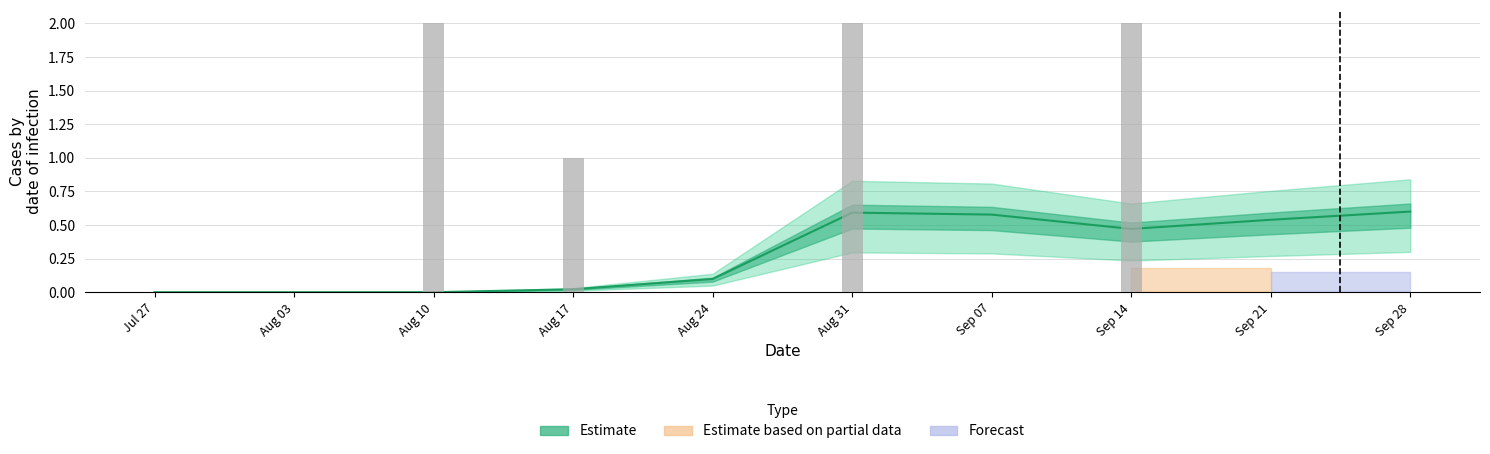

Reading left to right, list all the values displayed in this chart.

0.0	0.0	0.0	0.0	0.1	0.6	0.6	0.5	0.5	0.6